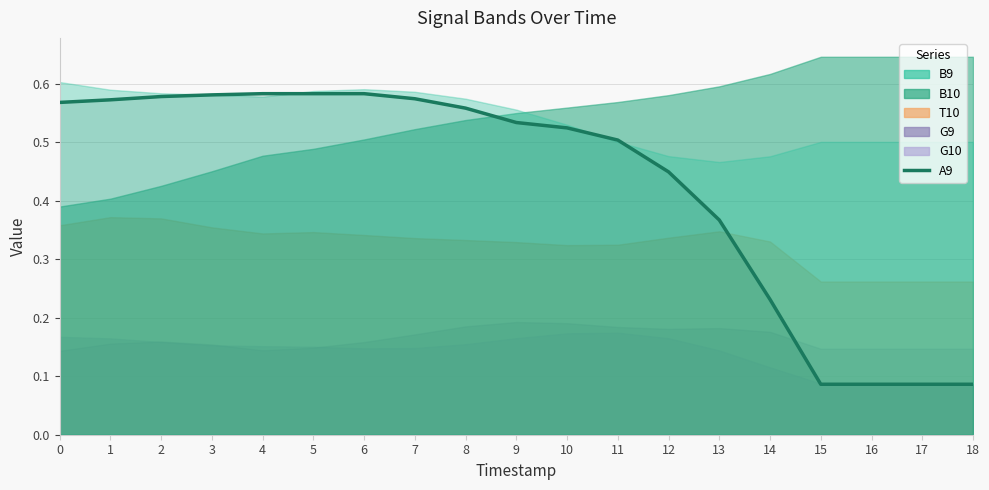

What is the value of the 3rd point from the left?

0.6